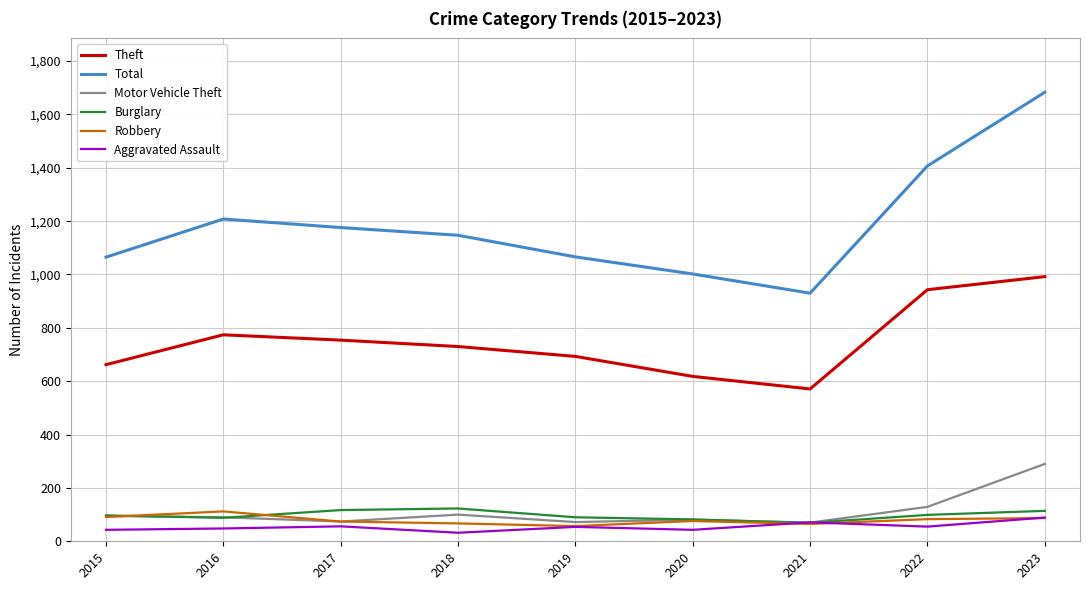

What are all the series names shown in the legend?

Theft, Total, Motor Vehicle Theft, Burglary, Robbery, Aggravated Assault